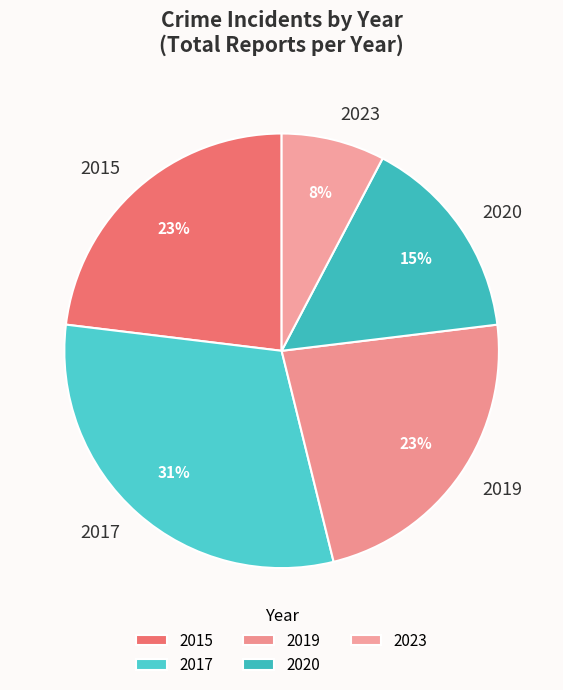

Approximately how many times larger is the value at 2023 compared to 2020?

0.5